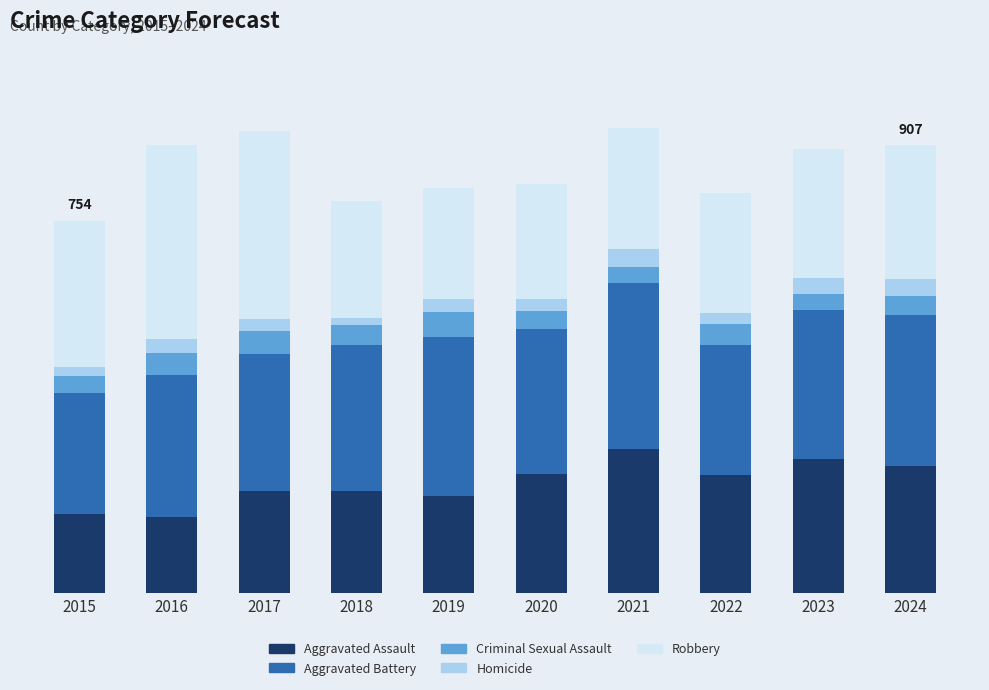

Does the chart contain stacked bars?

Yes